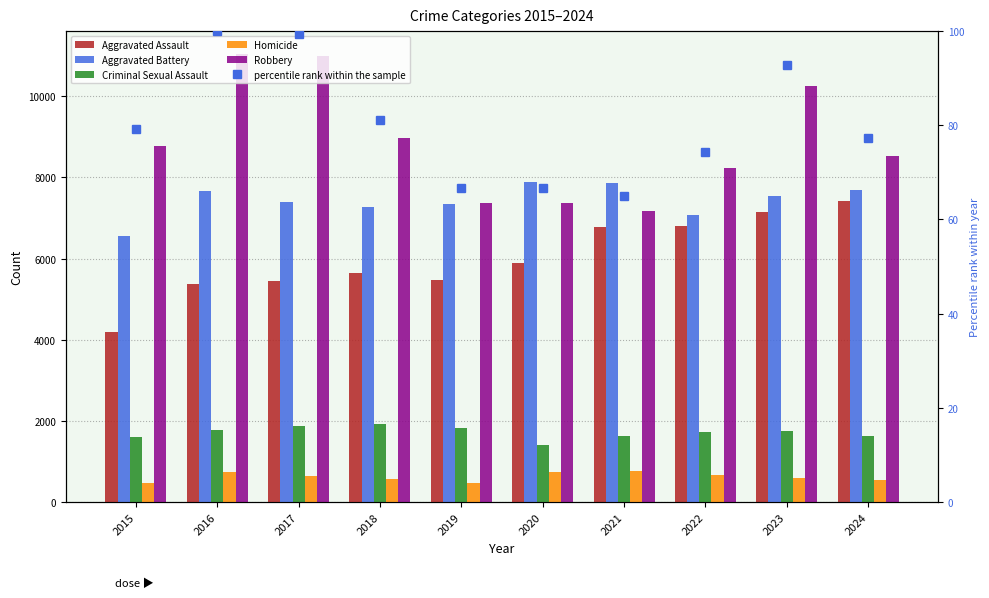

Reading left to right, what are all the values shown in this chart?

Aggravated Assault: 2015=4179.0	2016=5373.0	2017=5458.0	2018=5636.0	2019=5481.0	2020=5884.0	2021=6787.0	2022=6814.0	2023=7159.0	2024=7427.0
Aggravated Battery: 2015=6566.0	2016=7671.0	2017=7398.0	2018=7281.0	2019=7340.0	2020=7890.0	2021=7870.0	2022=7079.0	2023=7544.0	2024=7687.0
Criminal Sexual Assault: 2015=1609.0	2016=1773.0	2017=1879.0	2018=1920.0	2019=1816.0	2020=1417.0	2021=1640.0	2022=1728.0	2023=1755.0	2024=1618.0
Homicide: 2015=469.0	2016=740.0	2017=638.0	2018=560.0	2019=473.0	2020=738.0	2021=765.0	2022=672.0	2023=591.0	2024=547.0
Robbery: 2015=8764.0	2016=11054.0	2017=10982.0	2018=8970.0	2019=7377.0	2020=7374.0	2021=7183.0	2022=8227.0	2023=10261.0	2024=8538.0
percentile rank within the sample: 2015=79.3	2016=100.0	2017=99.3	2018=81.1	2019=66.7	2020=66.7	2021=65.0	2022=74.4	2023=92.8	2024=77.2